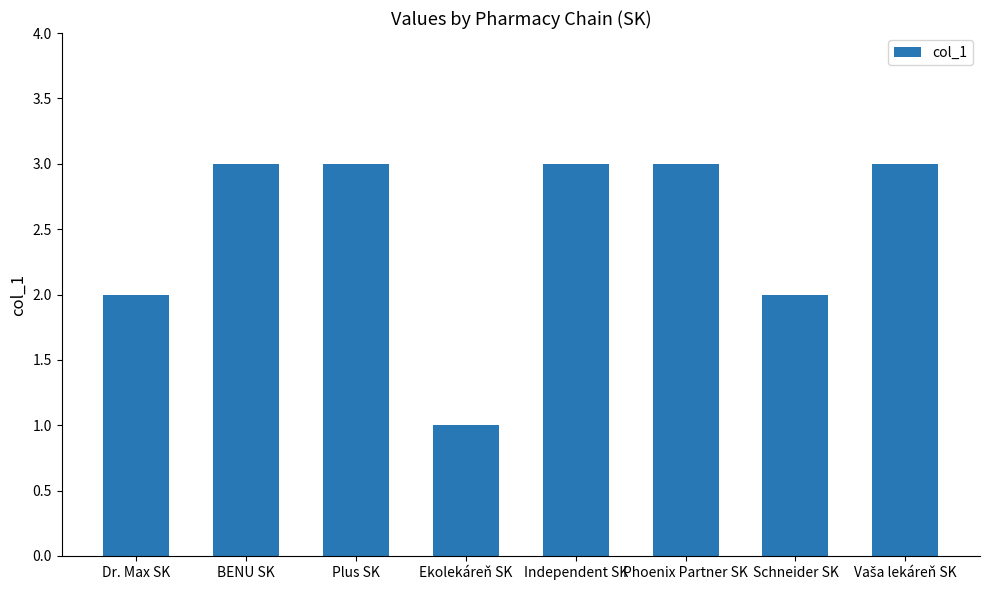

How many values are below 3?

3